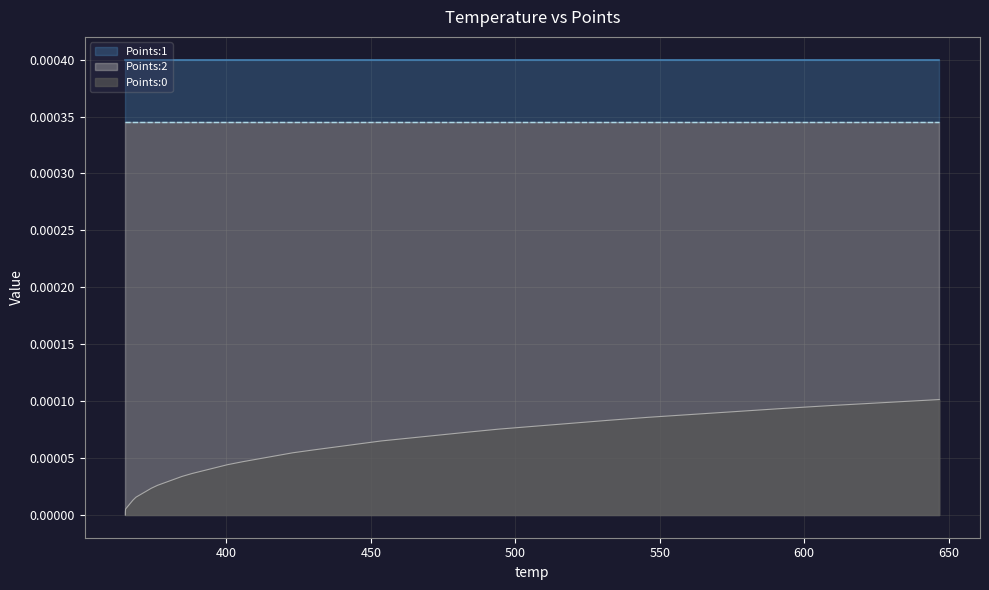

What are all the series names shown in the legend?

Points:0, Points:1, Points:2